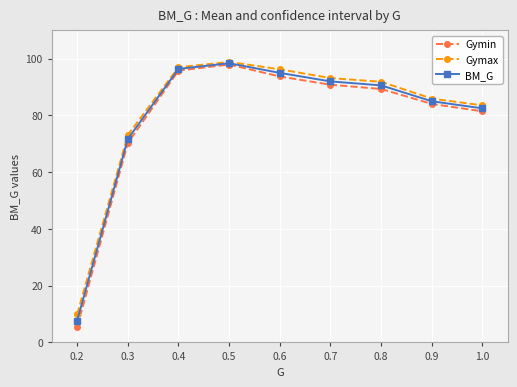

Which series has the largest total across all categories?

Gymax